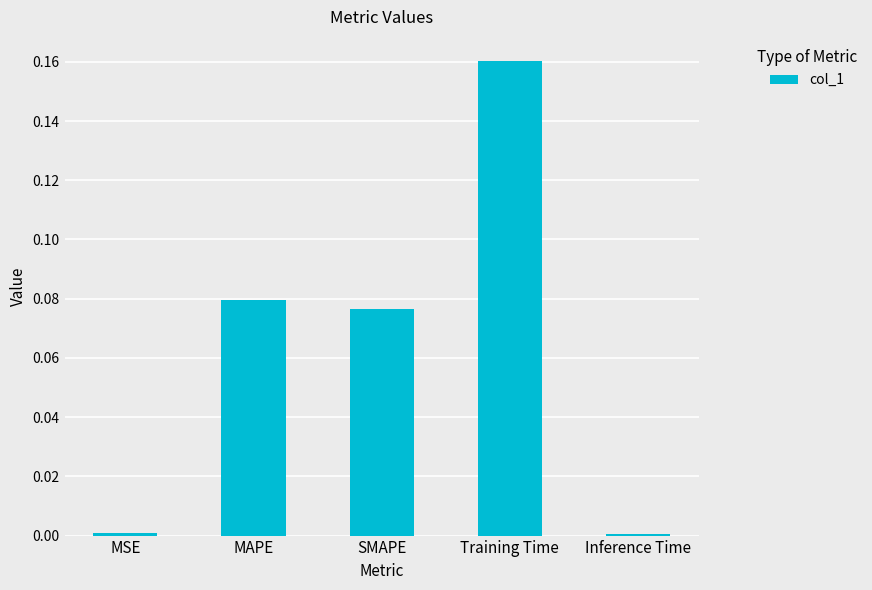

What is the label of the 4th bar from the left?

Training Time